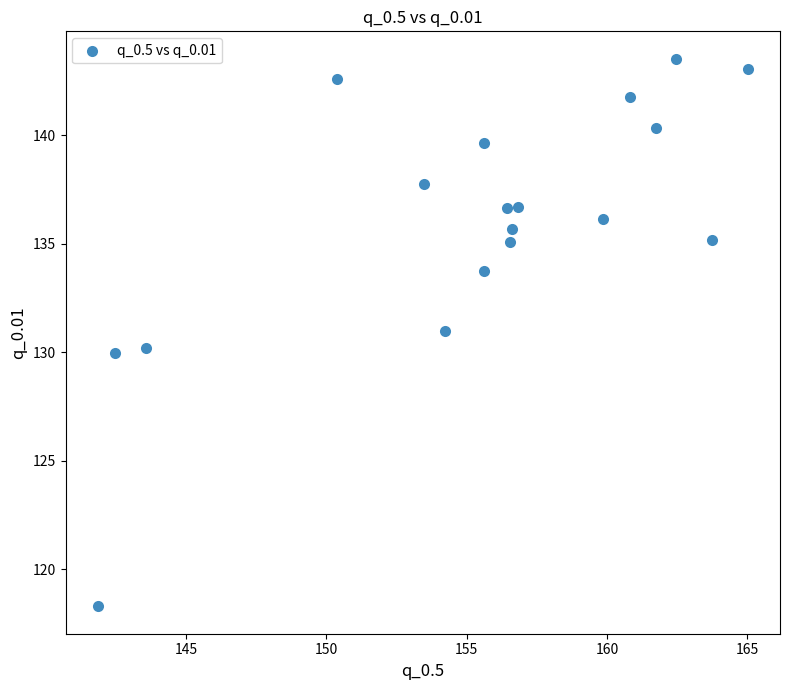

What is the range of X values (max minus min)?

23.1